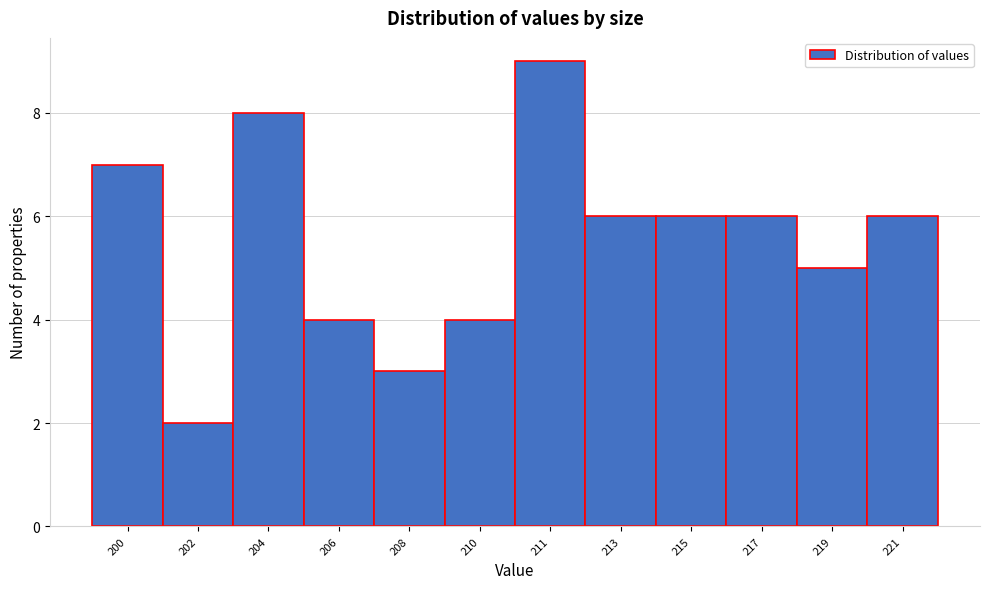

Reading left to right, transcribe all the data shown in this chart.

200=7	202=2	204=8	206=4	208=3	210=4	211=9	213=6	215=6	217=6	219=5	221=6